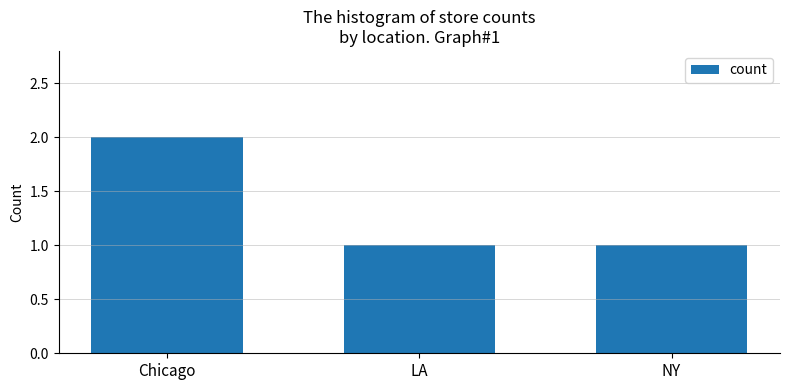

What is the ratio of the value at NY to the value at LA?

1.0